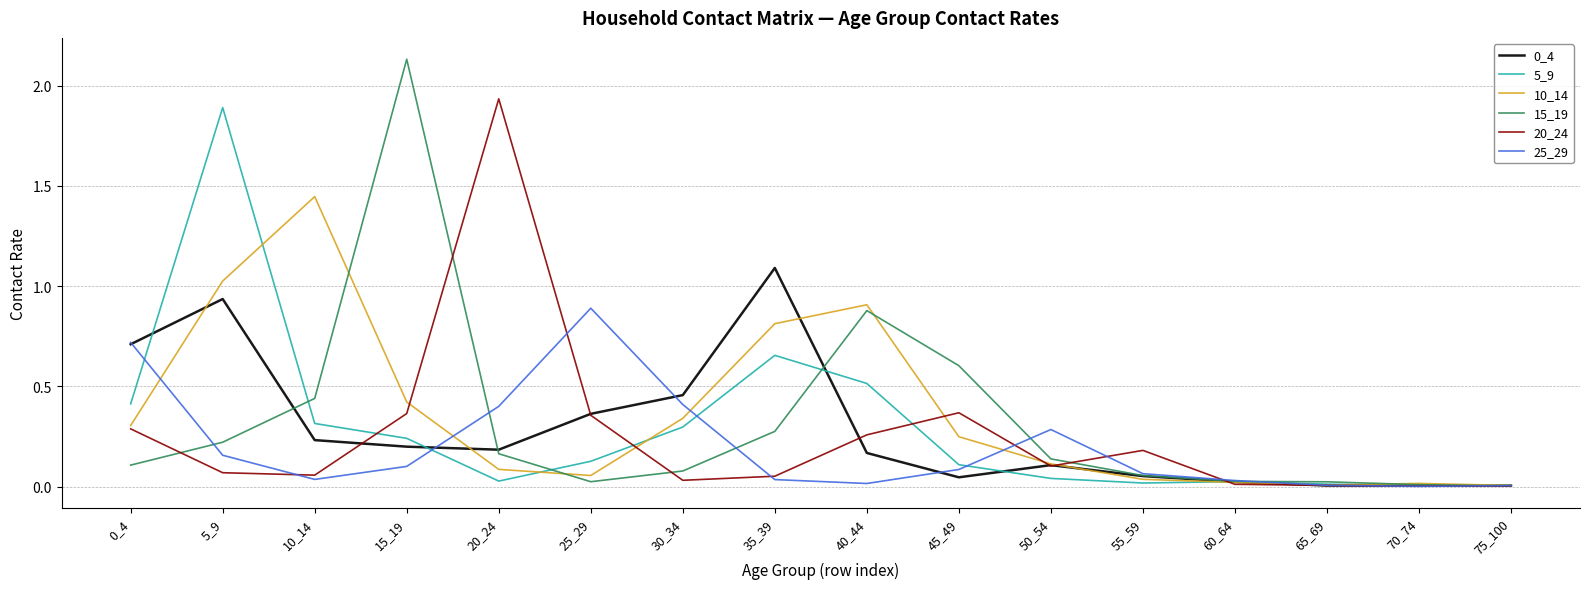

Which label corresponds to the largest value in the chart?

15_19